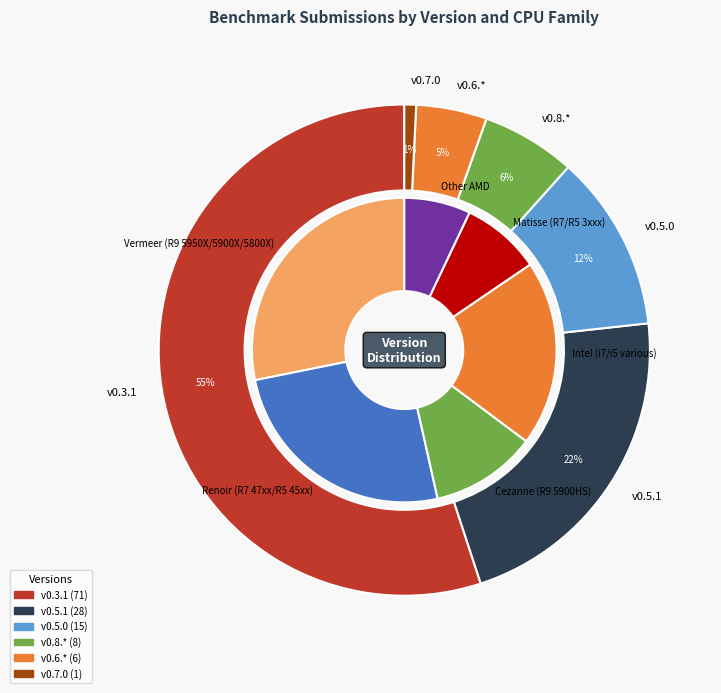

Count the number of slices in the pie.

12